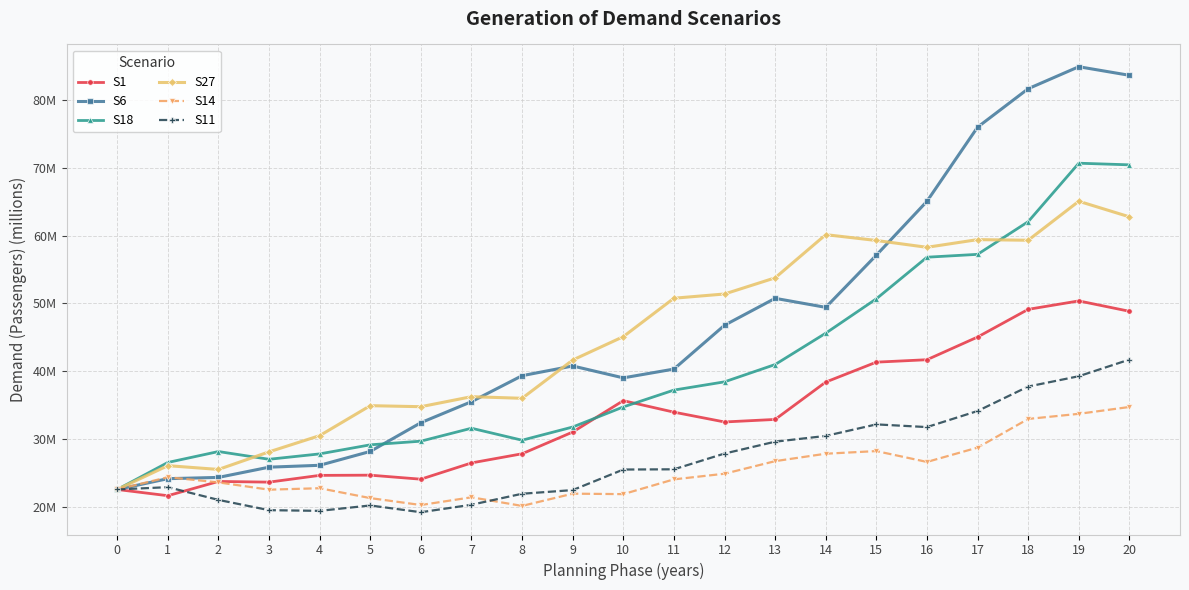

True or false: S6 has more than 1 interior local peaks.

True